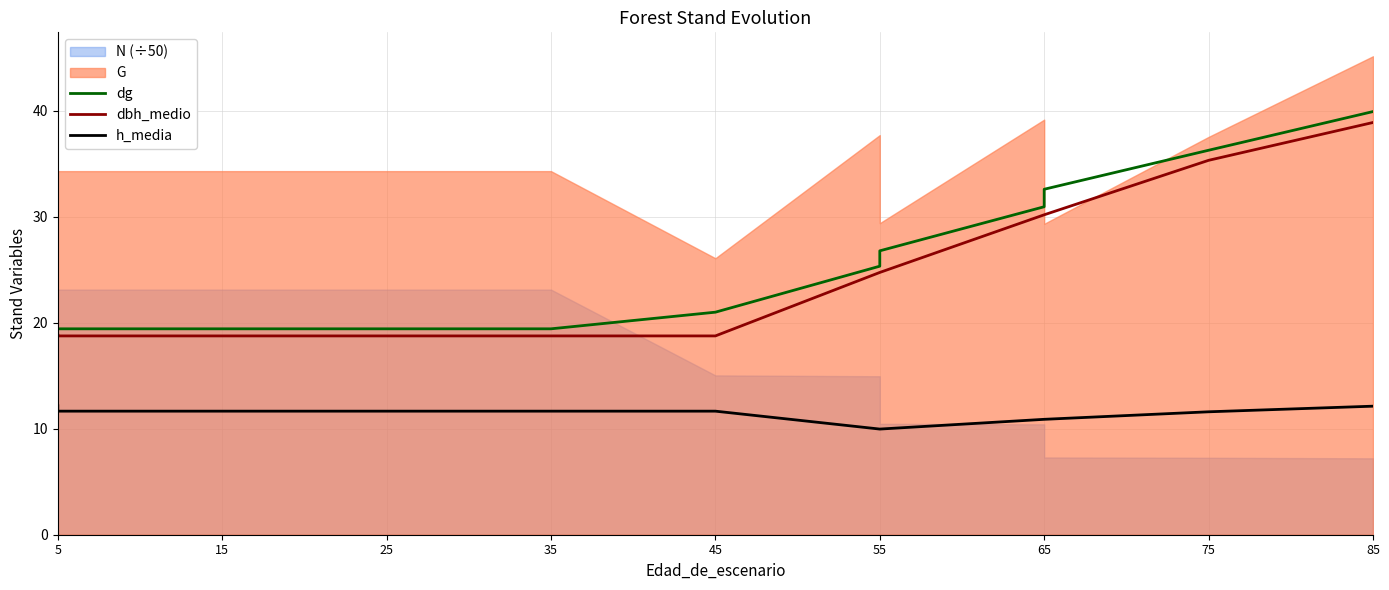

Between 5 and 75, which is larger?

75